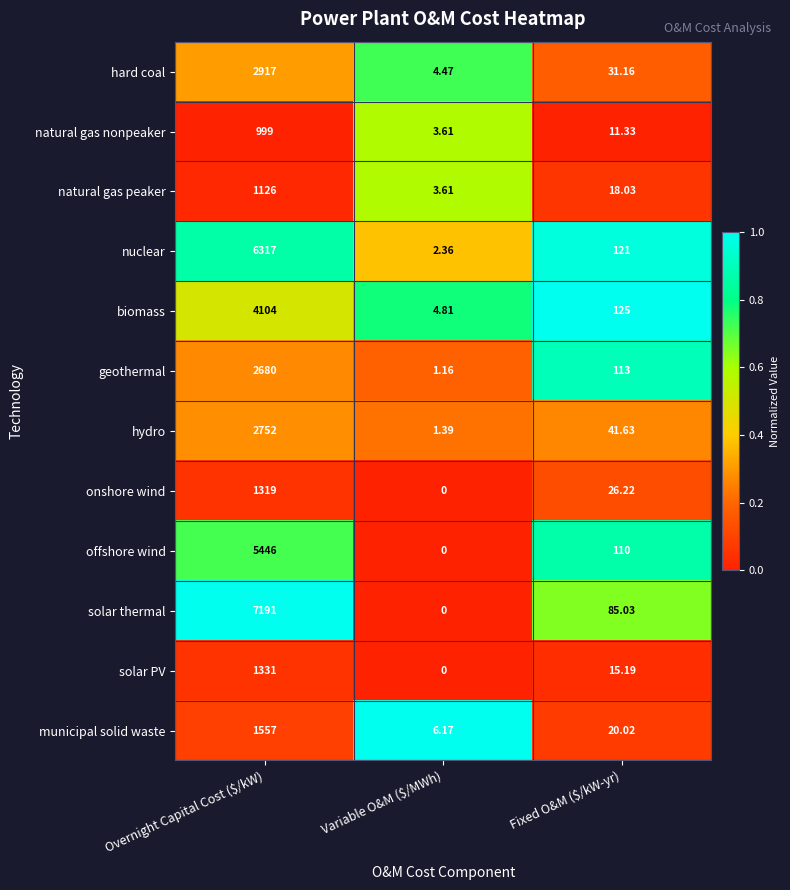

Which series has the largest range (max minus min)?

solar thermal